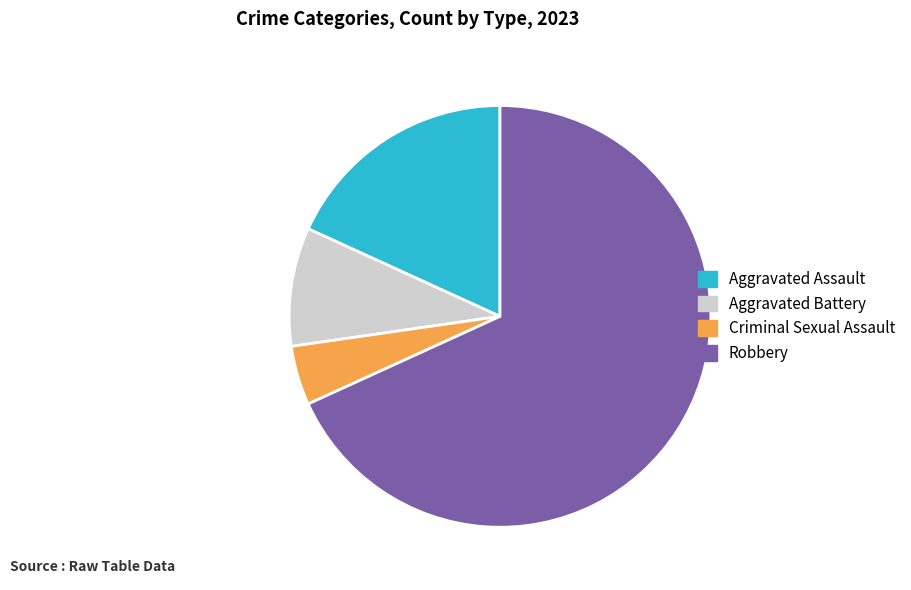

Which category has the smallest portion of the pie?

Criminal Sexual Assault